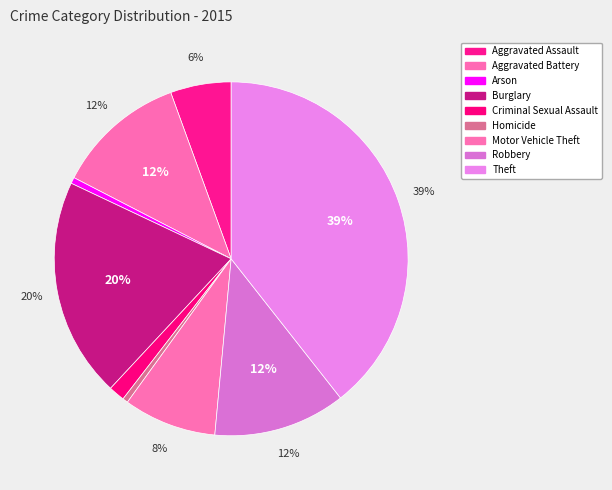

To the nearest percent, what portion does Criminal Sexual Assault represent?

1%